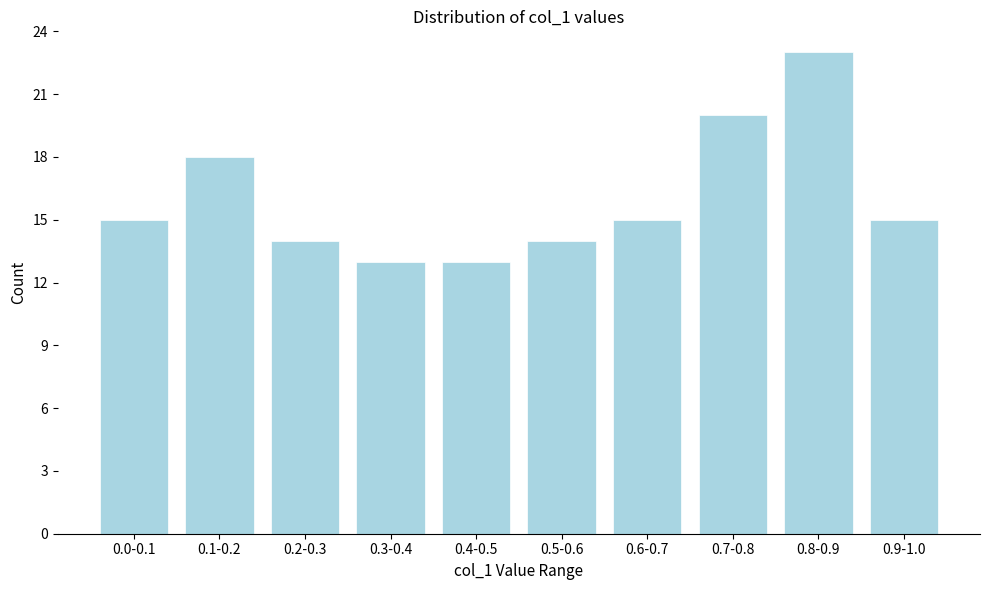

Reading left to right, extract all data points from this chart.

15	18	14	13	13	14	15	20	23	15